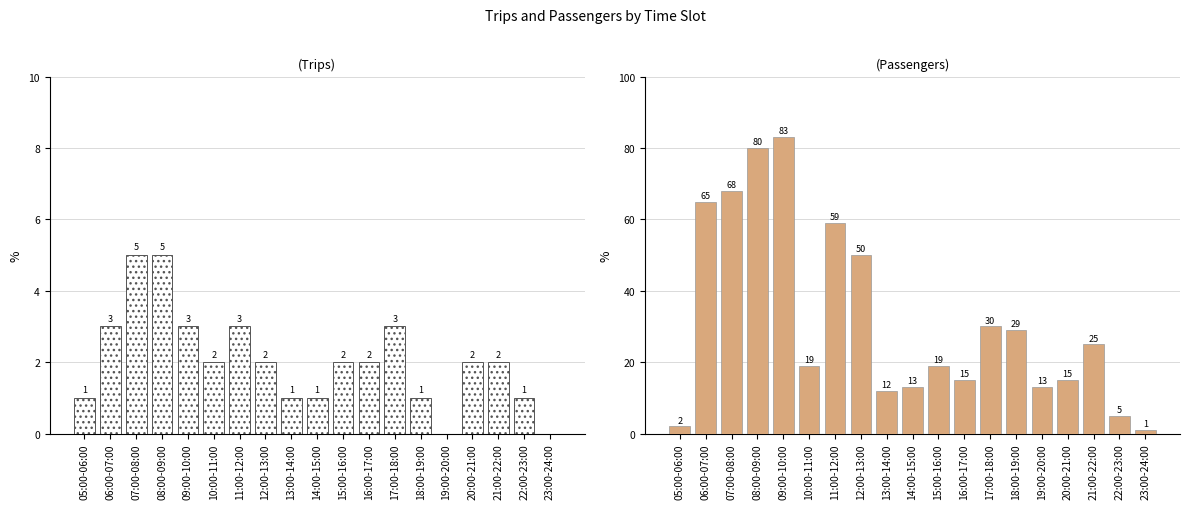

At which category does the chart reach its minimum across all series?

19:00-20:00